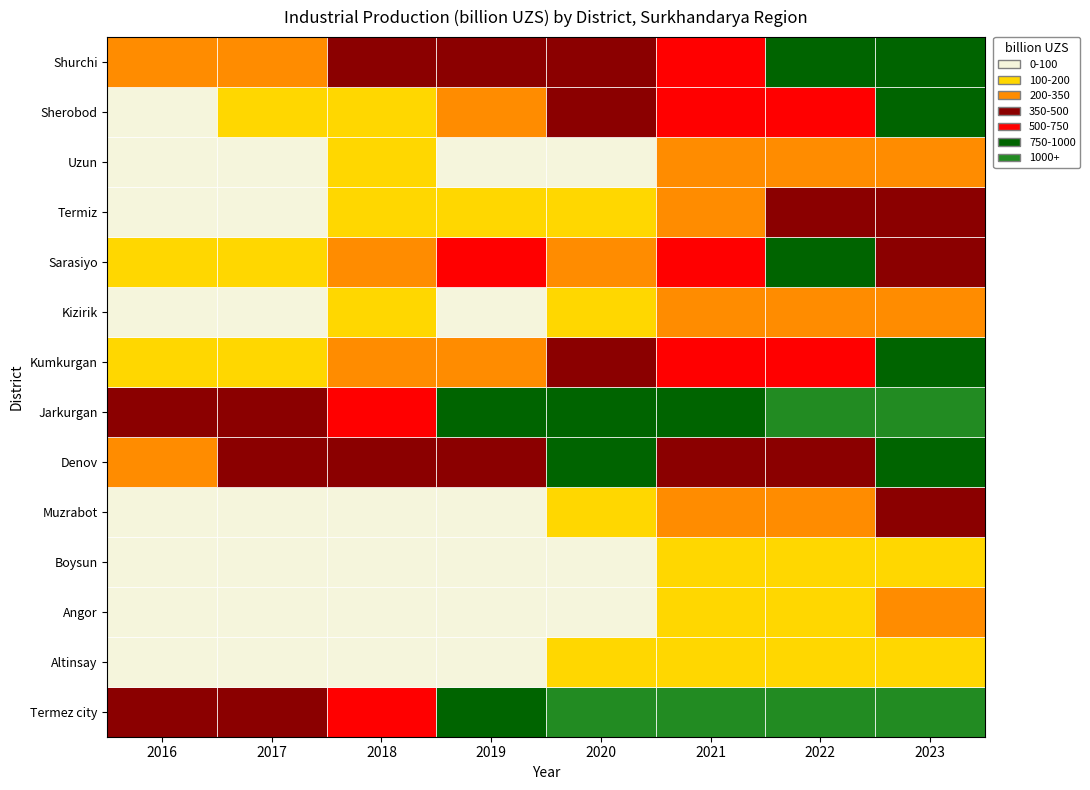

Rank the series by their maximum value, from lowest to highest.

Boysun, Altinsay, Angor, Kizirik, Uzun, Muzrabot, Termiz, Sarasiyo, Shurchi, Kumkurgan, Sherobod, Denov, Jarkurgan, Termez city